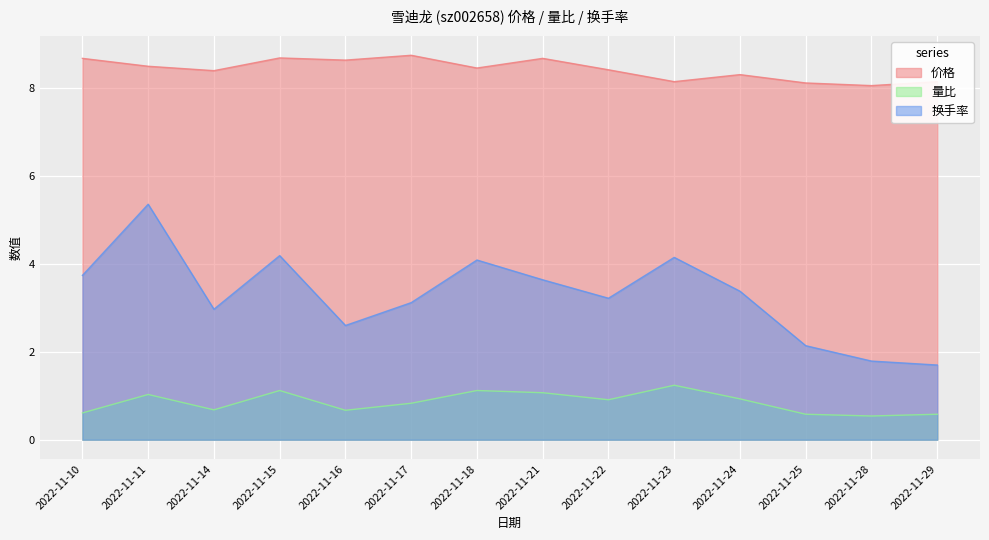

Reading left to right, list all the values displayed in this chart.

价格: 8.7	8.5	8.4	8.7	8.6	8.8	8.5	8.7	8.4	8.2	8.3	8.1	8.1	8.2
量比: 0.6	1.0	0.7	1.1	0.7	0.8	1.1	1.1	0.9	1.2	0.9	0.6	0.5	0.6
换手率: 3.7	5.4	3.0	4.2	2.6	3.1	4.1	3.6	3.2	4.2	3.4	2.1	1.8	1.7